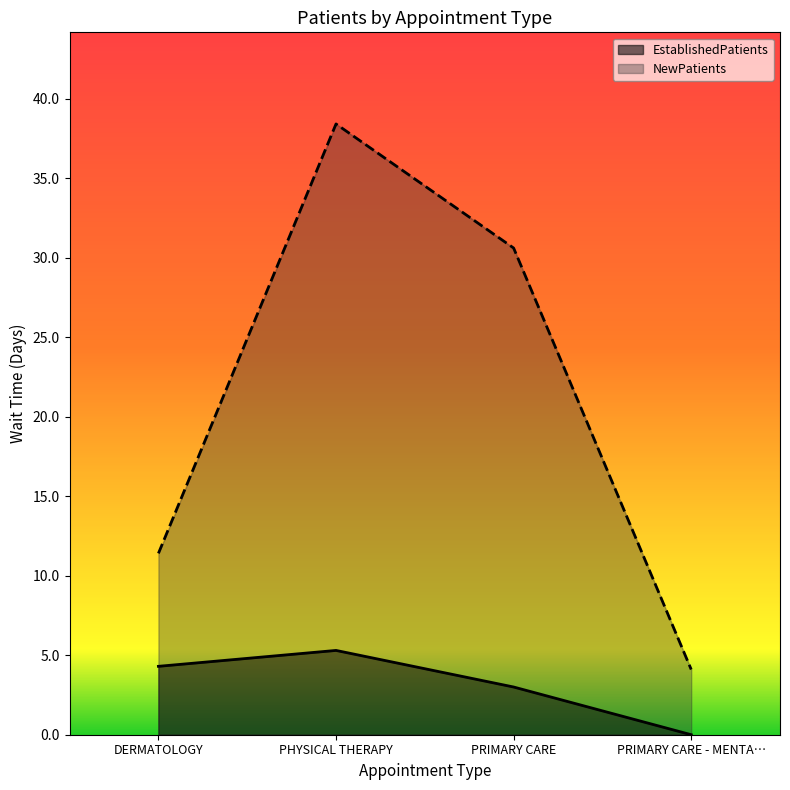

At how many categories does at least one series exceed 1?

4